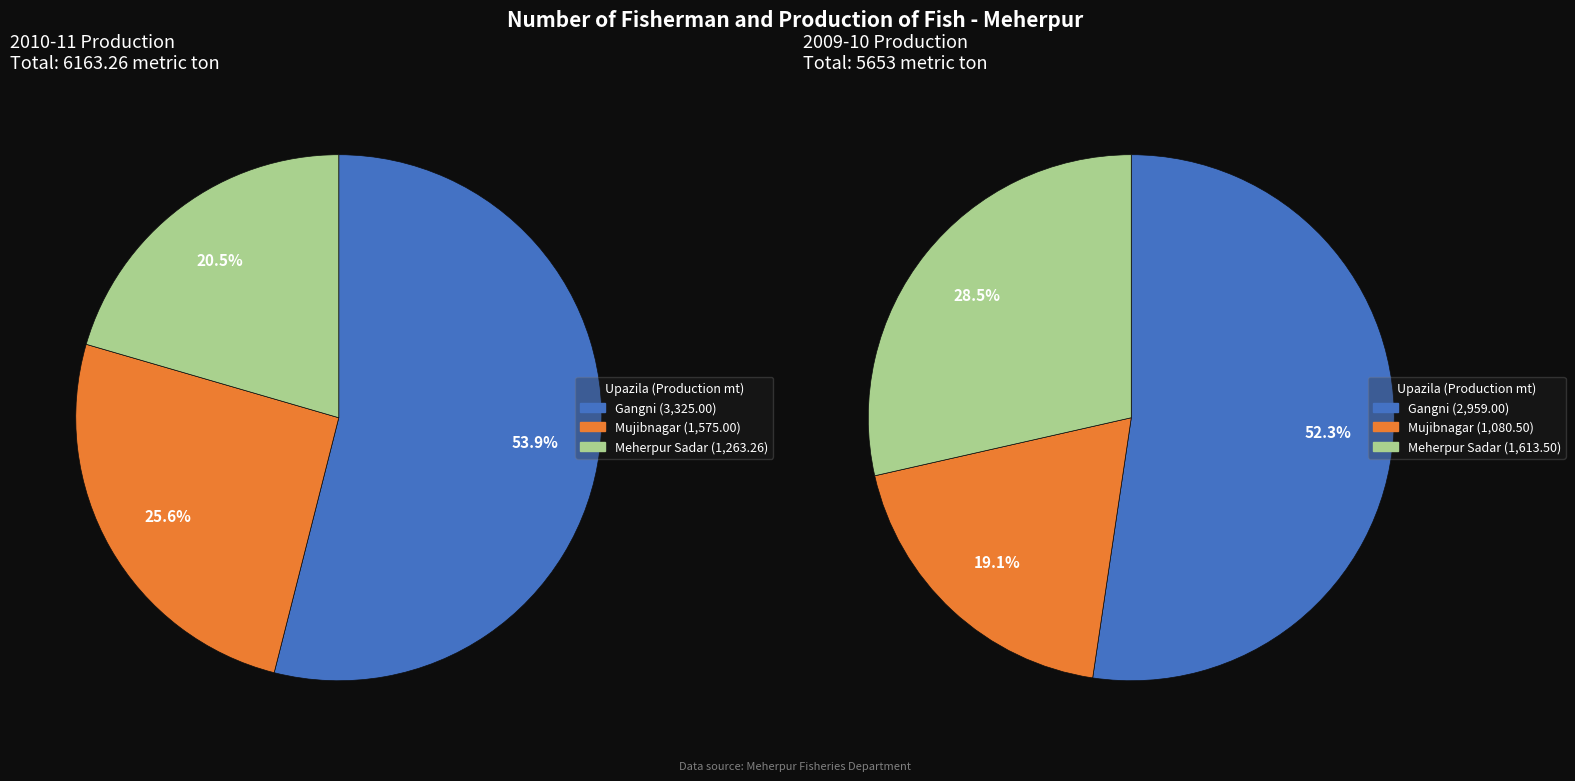

To the nearest percent, what portion does Mujibnagar represent?

19%